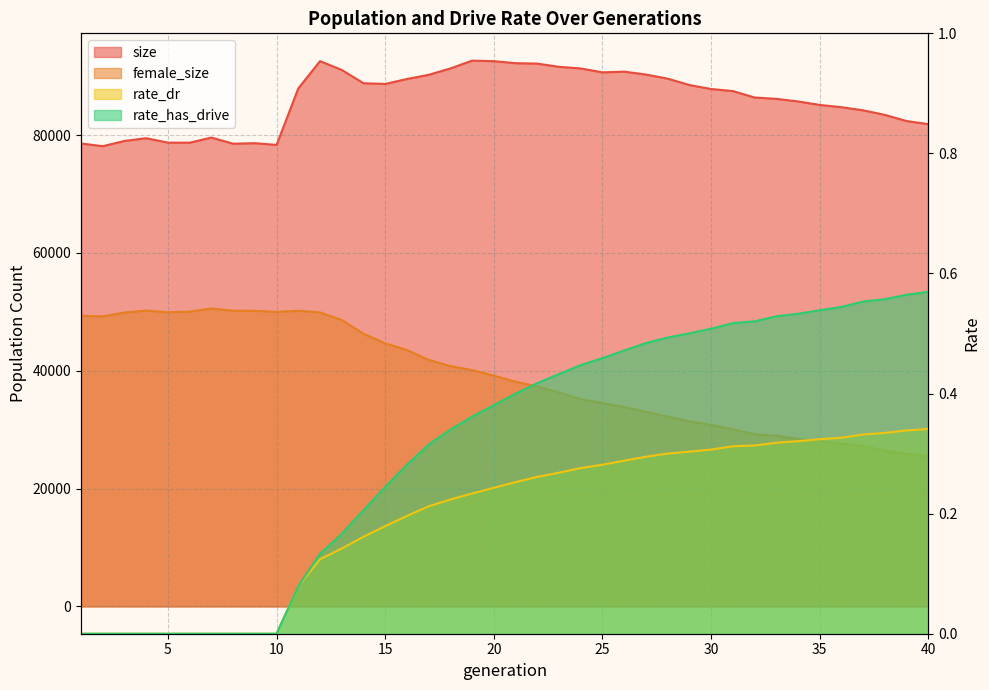

Where is the first local minimum for female_size?

2